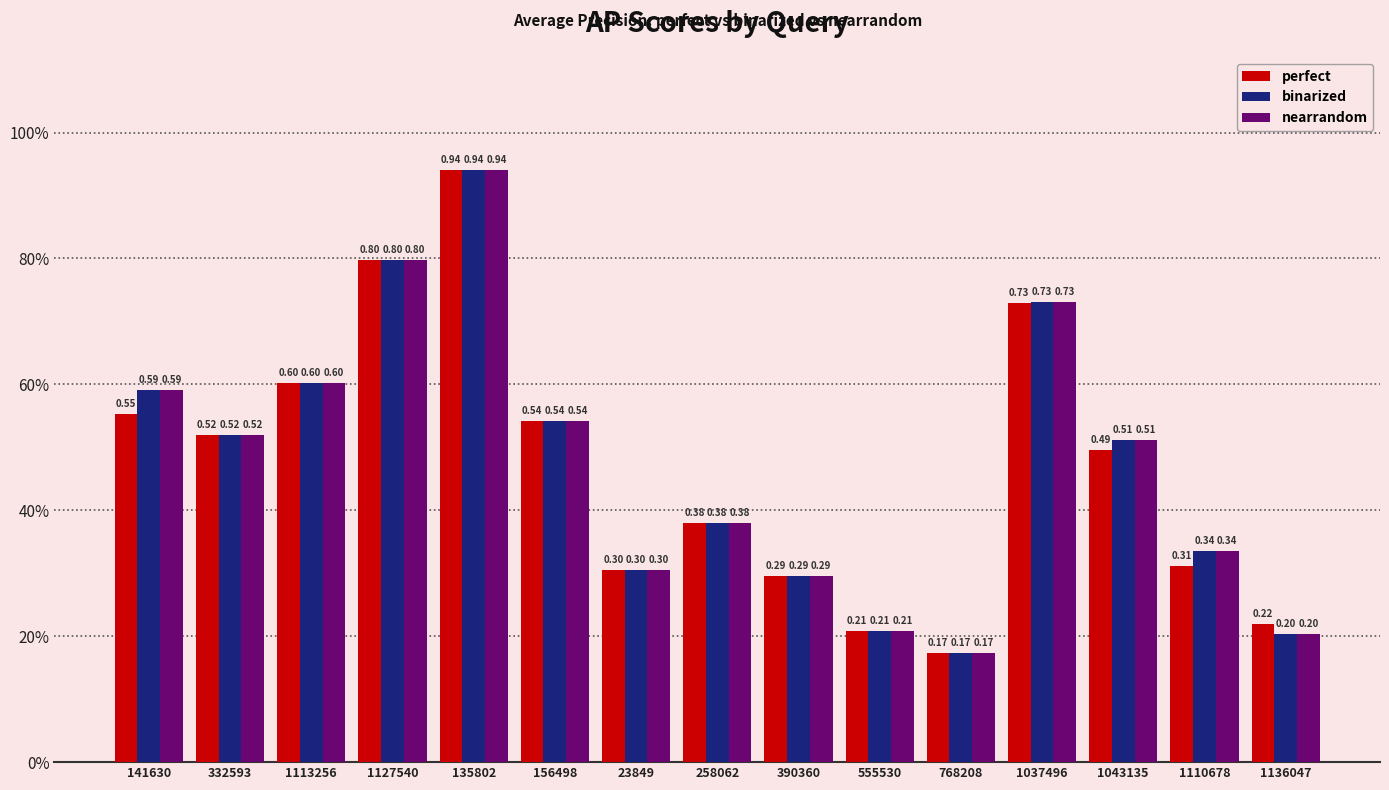

What are all the series names shown in the legend?

perfect, binarized, nearrandom